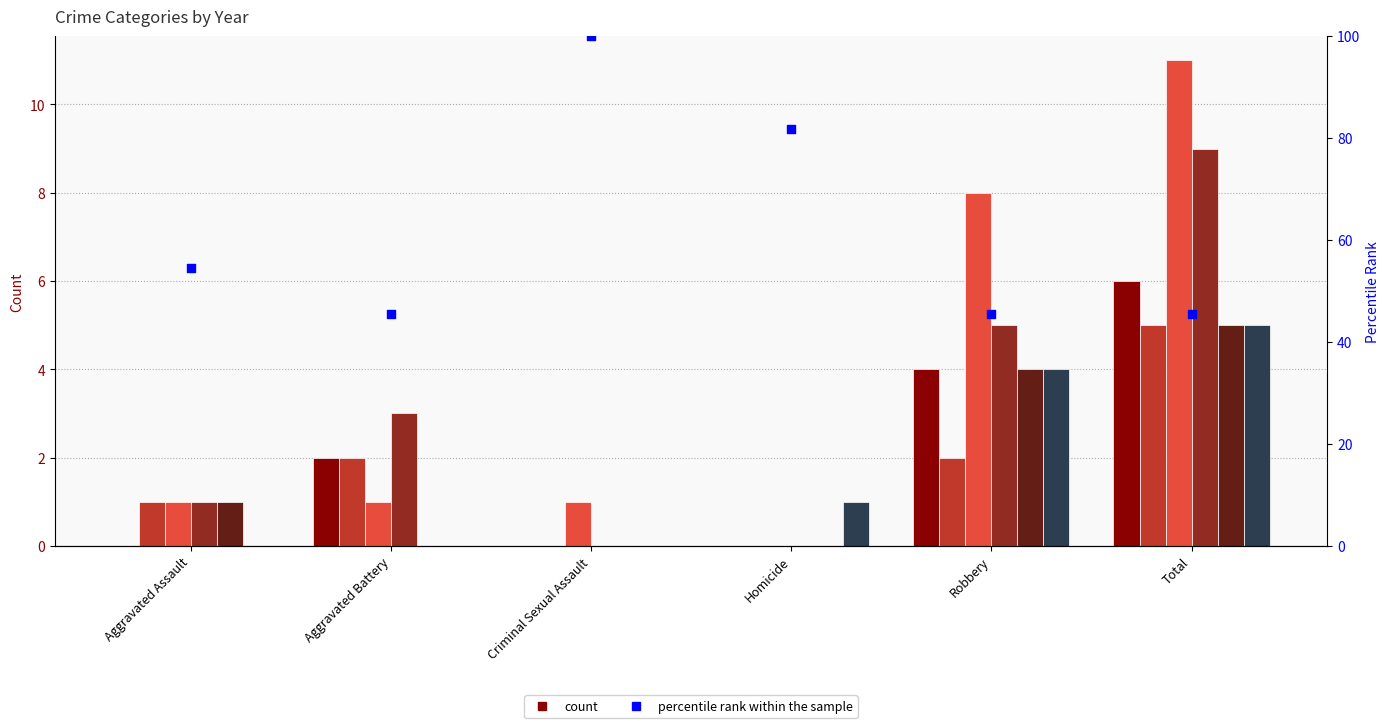

What is the change in value from Aggravated Battery to Criminal Sexual Assault?

+54.5